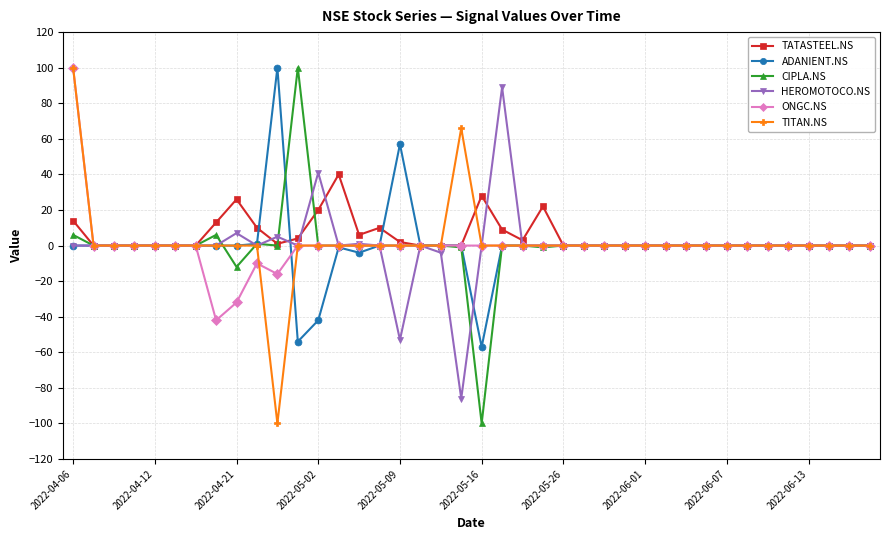

What is the maximum value shown in the chart?

100